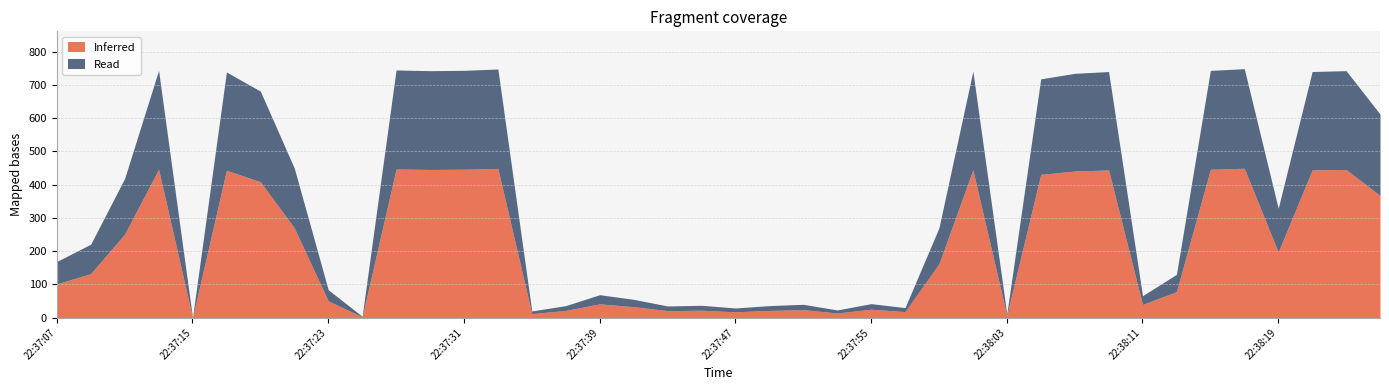

Reading right to left, what are all the values shown in this chart?

22:38:25=611.9	22:38:23=742.4	22:38:21=739.9	22:38:19=328.7	22:38:17=748.4	22:38:15=743.2	22:38:13=130.0	22:38:11=65.9	22:38:09=739.8	22:38:07=734.4	22:38:05=717.7	22:38:03=11.0	22:38:01=740.7	22:37:59=269.8	22:37:57=30.0	22:37:55=42.0	22:37:53=23.0	22:37:51=40.0	22:37:49=36.0	22:37:47=29.0	22:37:45=37.0	22:37:43=35.0	22:37:41=54.9	22:37:39=68.9	22:37:37=36.0	22:37:35=20.0	22:37:33=747.4	22:37:31=743.4	22:37:29=742.4	22:37:27=744.5	22:37:25=4.0	22:37:23=83.9	22:37:21=449.5	22:37:19=680.9	22:37:17=738.4	22:37:15=0.0	22:37:13=743.3	22:37:11=418.6	22:37:09=220.8	22:37:07=168.8